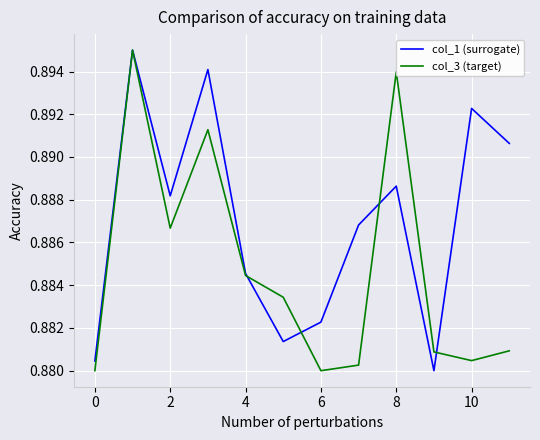

Count the number of categories in the chart.

12